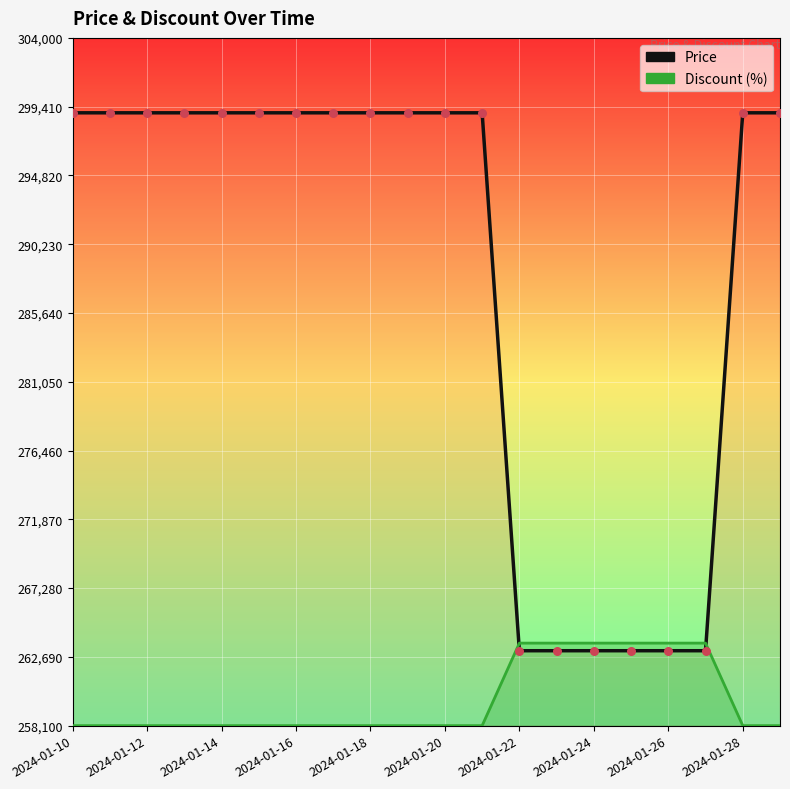

At how many categories does at least one series exceed 265974?

14